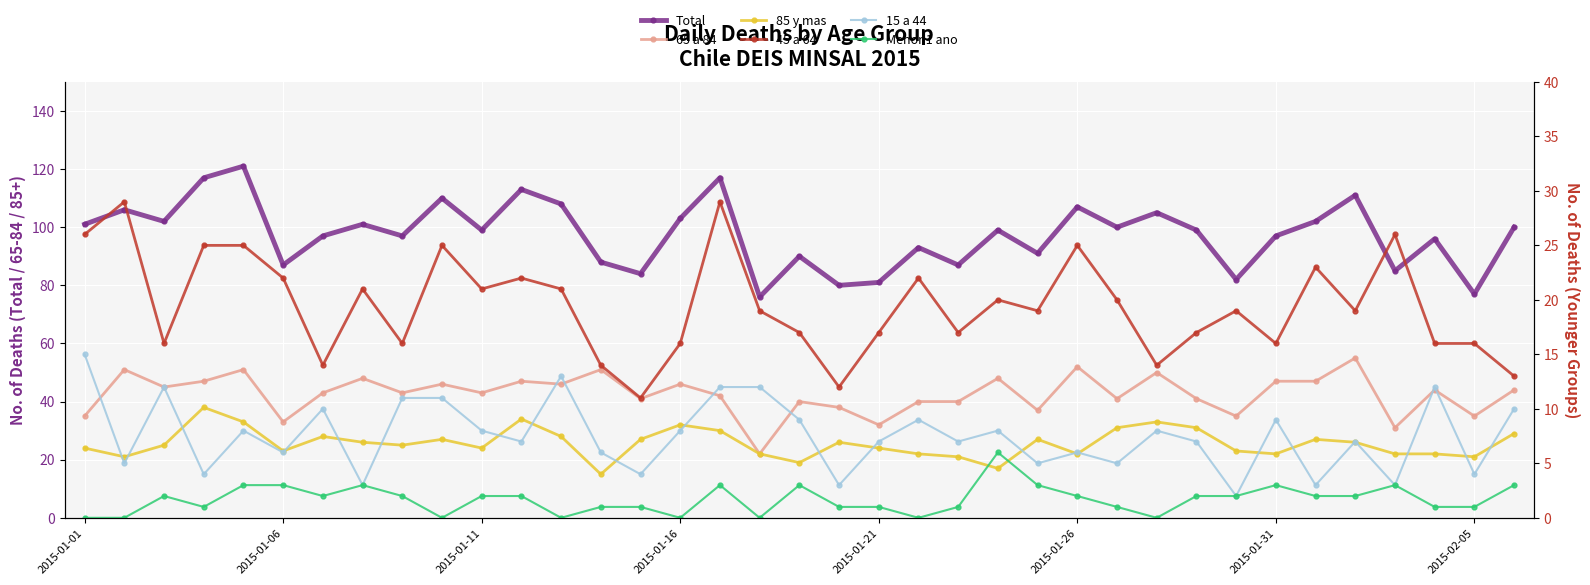

Which series has the largest range (max minus min)?

Total